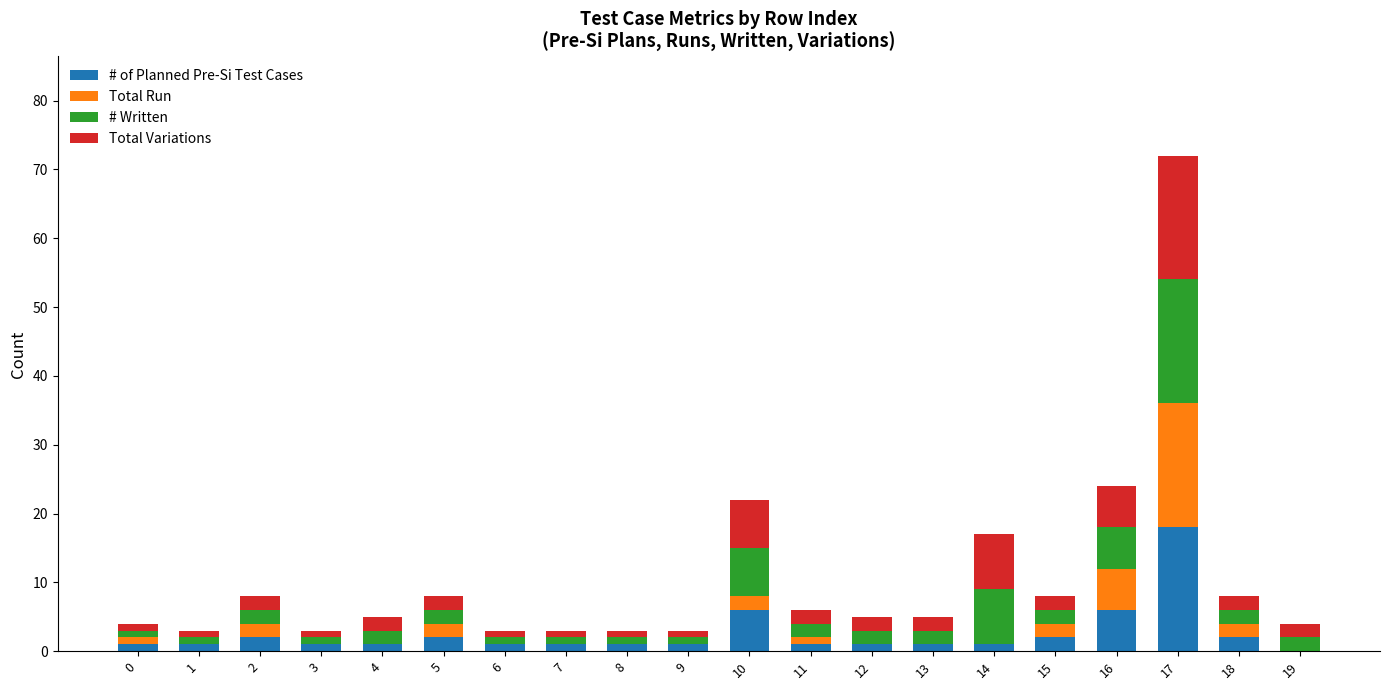

Which category has the highest value in the # of Planned Pre-Si Test Cases series?

17